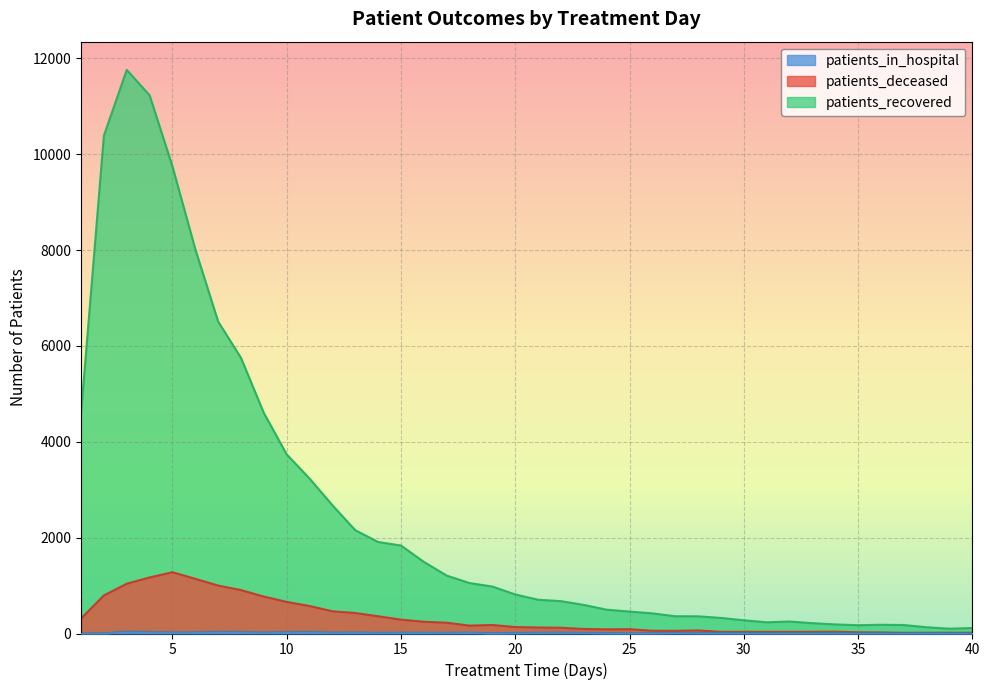

What is the difference between the highest and lowest values at 11?

3204